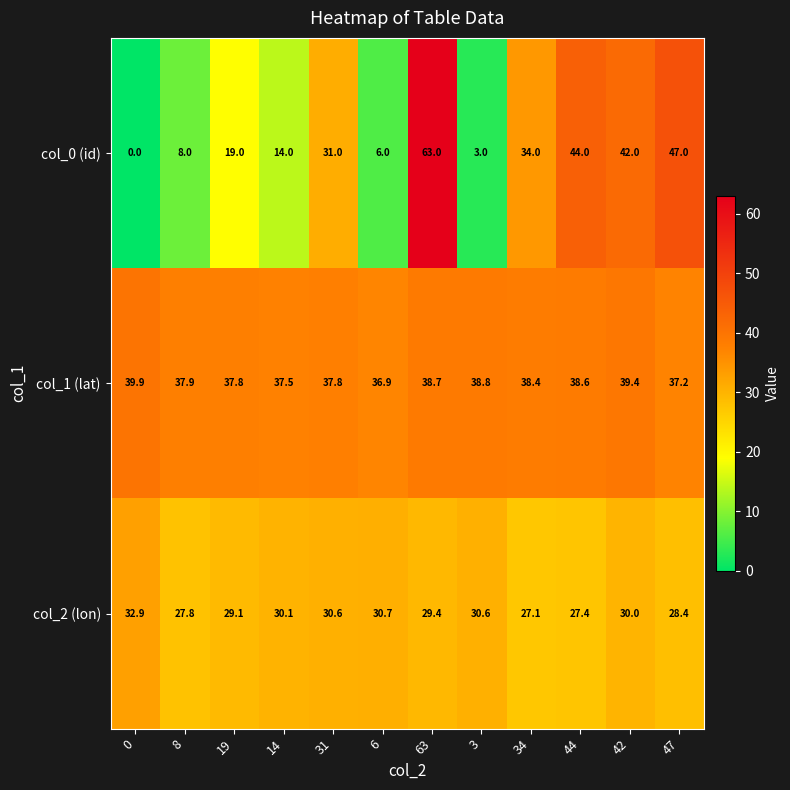

List the series in order of their peak value, highest first.

col_0 (id), col_1 (lat), col_2 (lon)